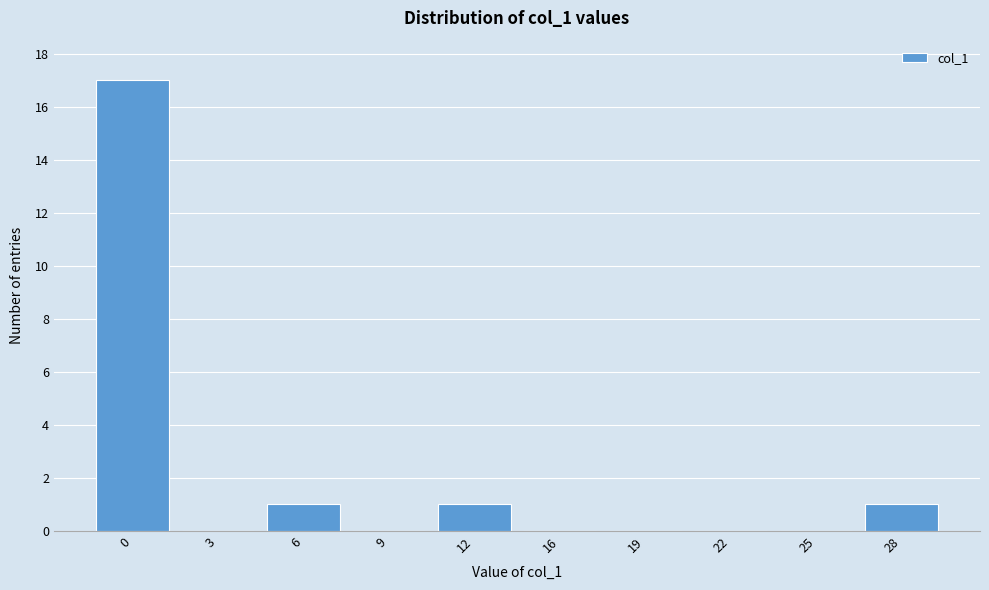

Reading right to left, transcribe all the data shown in this chart.

28=1	25=0	22=0	19=0	16=0	12=1	9=0	6=1	3=0	0=17